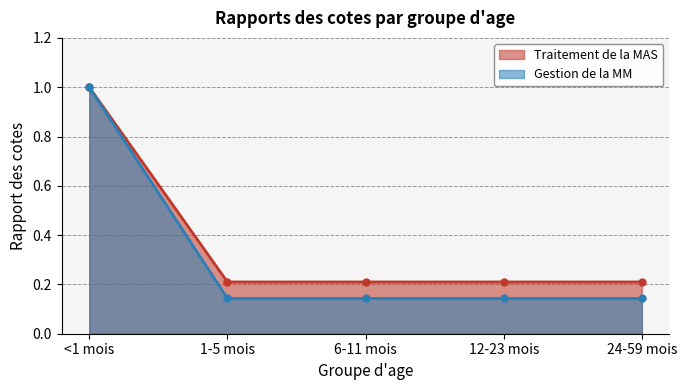

Reading left to right, extract all data points from this chart.

Traitement de la MAS: <1 mois=1.0	1-5 mois=0.2	6-11 mois=0.2	12-23 mois=0.2	24-59 mois=0.2
Gestion de la MM: <1 mois=1.0	1-5 mois=0.1	6-11 mois=0.1	12-23 mois=0.1	24-59 mois=0.1